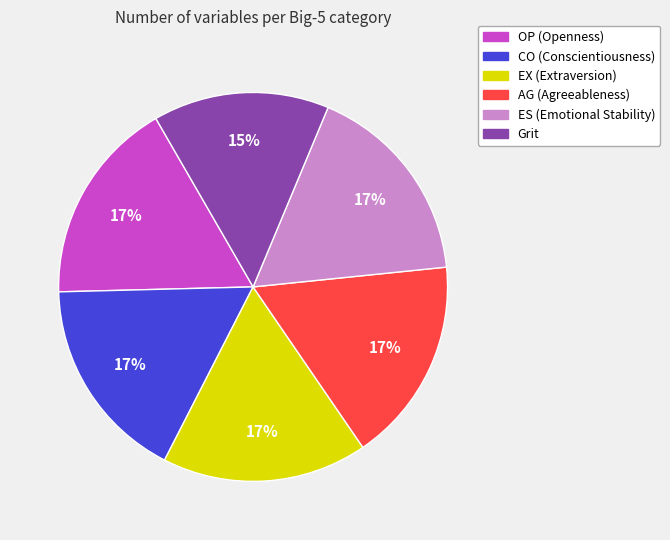

Does ES account for over 50% of the chart?

No